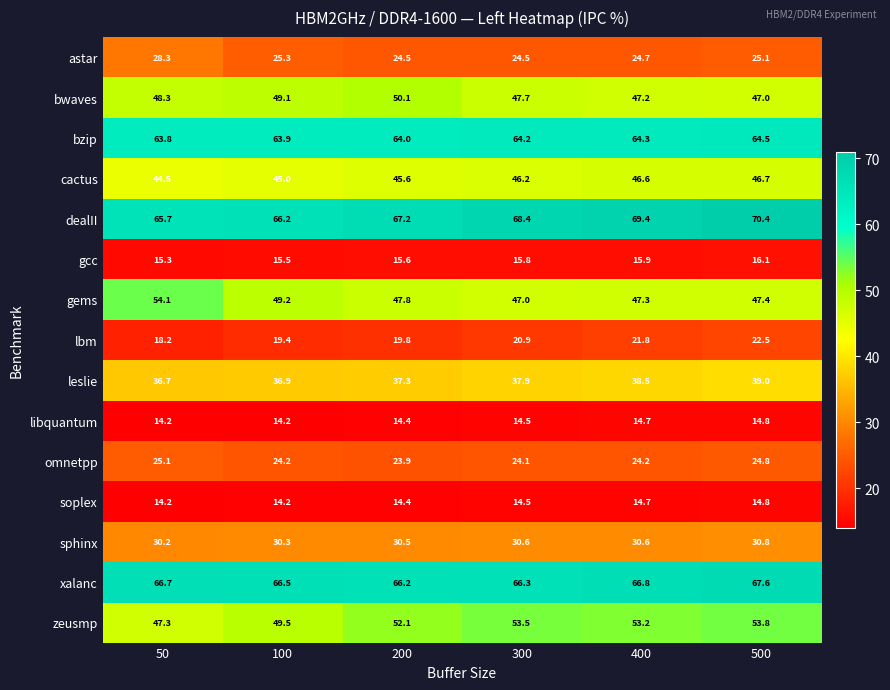

What is the approximate value of cactus at 100?

45.0